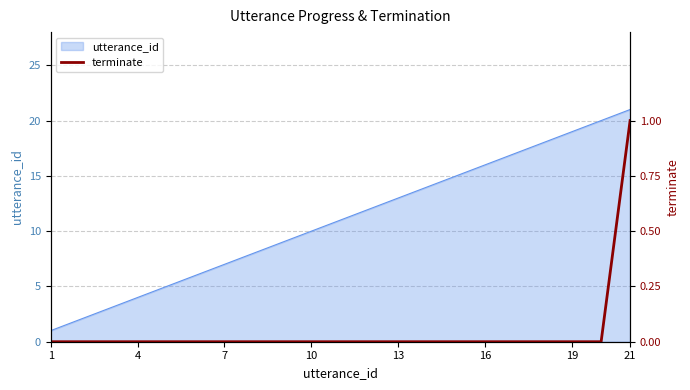

Reading left to right, transcribe all the data shown in this chart.

0	0	0	0	0	0	0	0	0	0	0	0	0	0	0	0	0	0	0	0	1